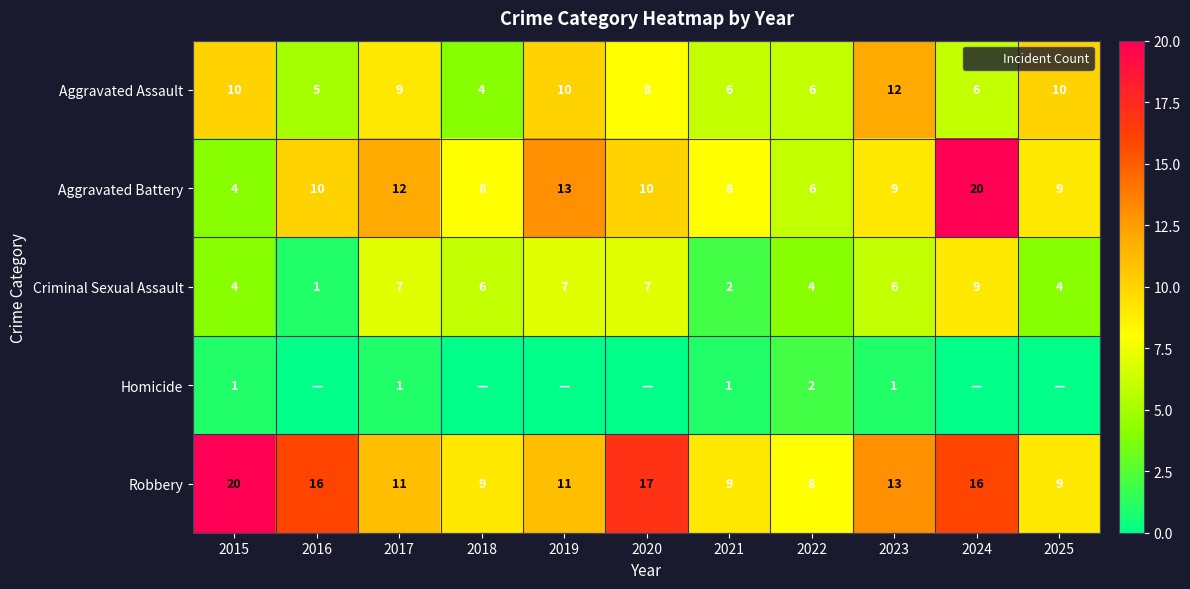

Which series has the largest range (max minus min)?

Aggravated Battery